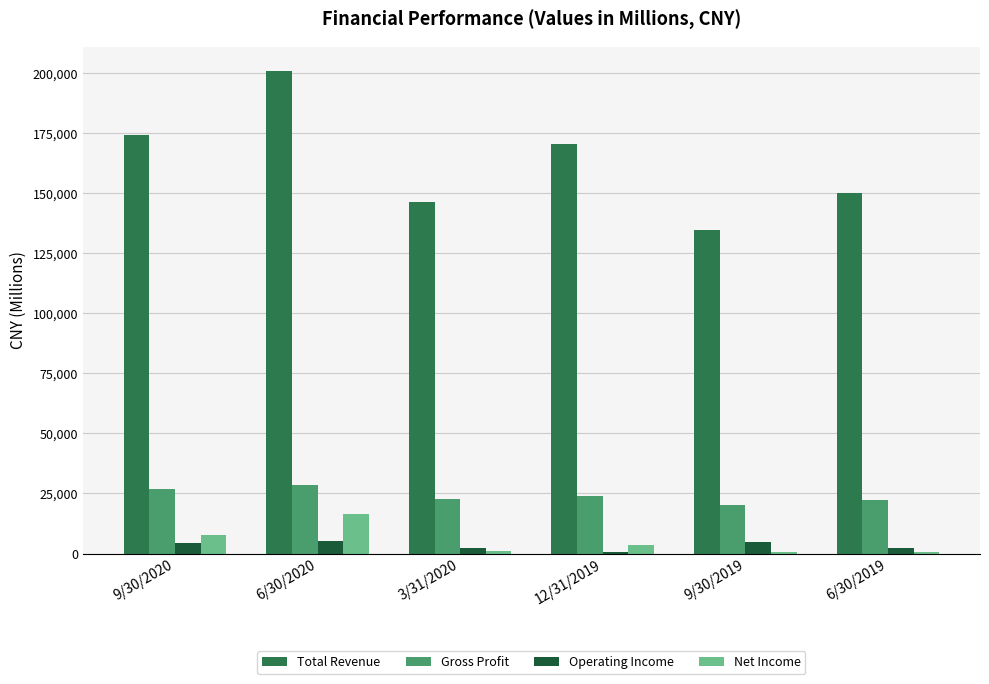

What is the sum of all Total Revenue values?

977281.2